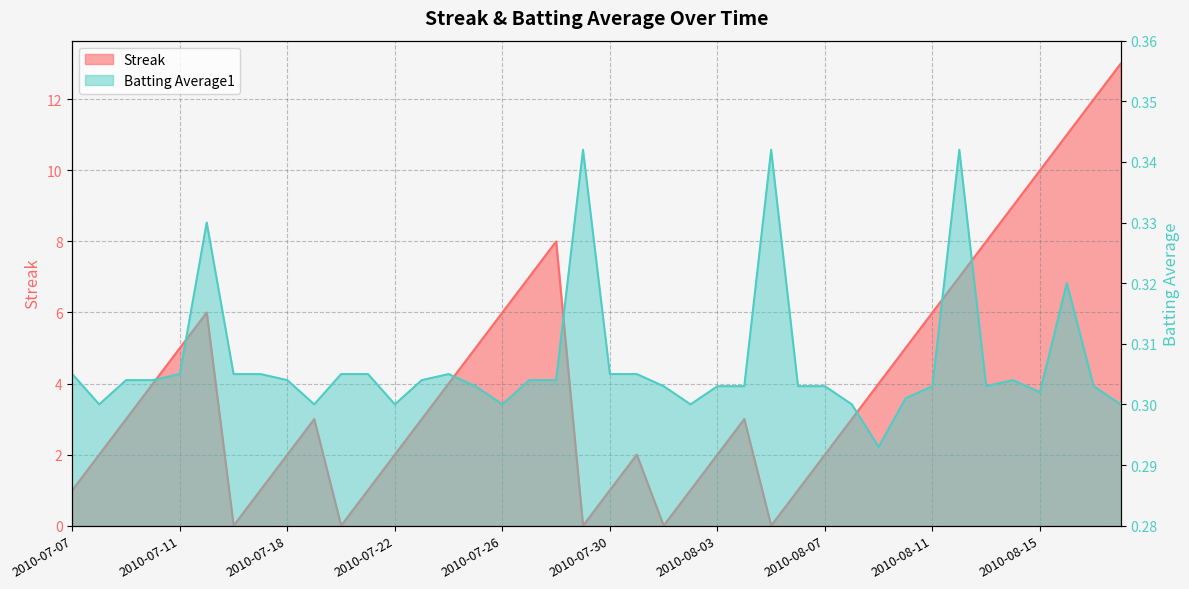

Is the value of Streak at 2010-08-06 greater than the value of Batting Average1 at 2010-07-29?

Yes